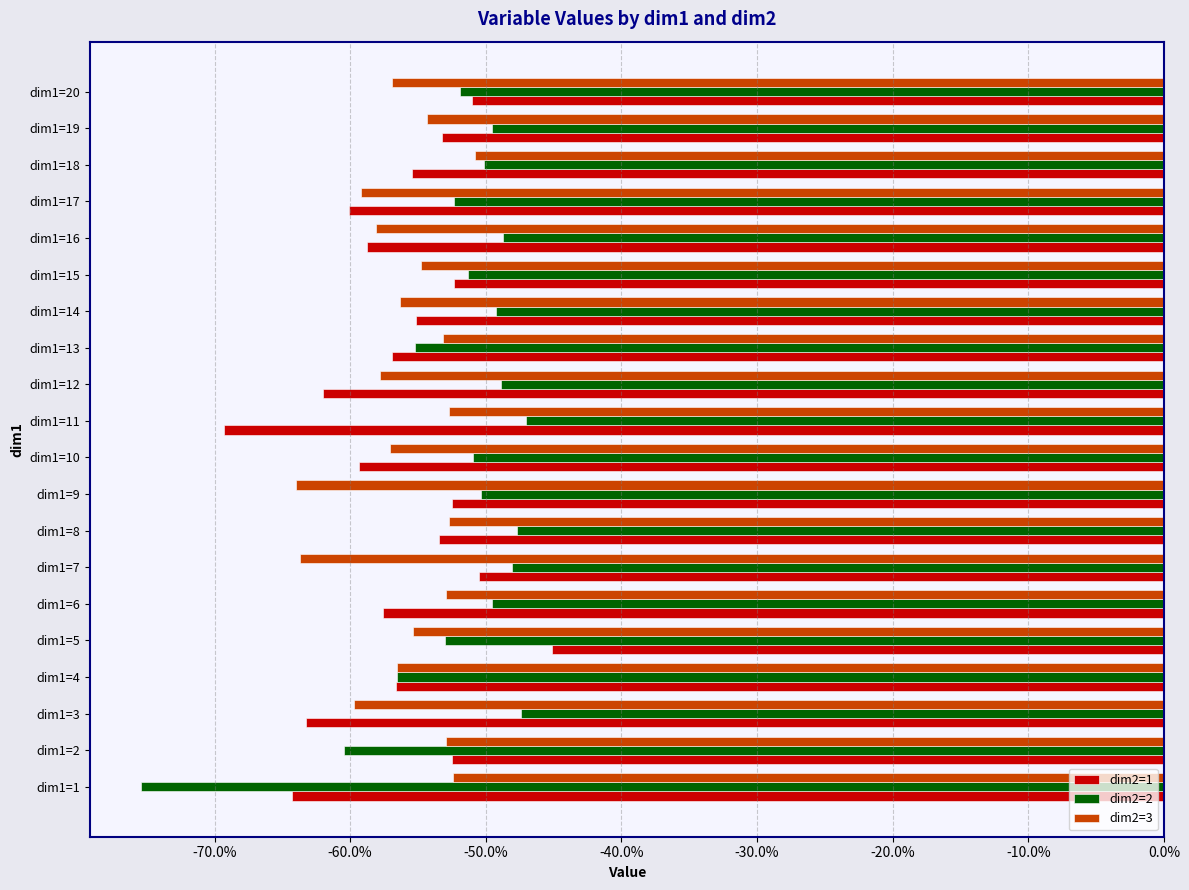

What are all the series names shown in the legend?

dim2=1, dim2=2, dim2=3